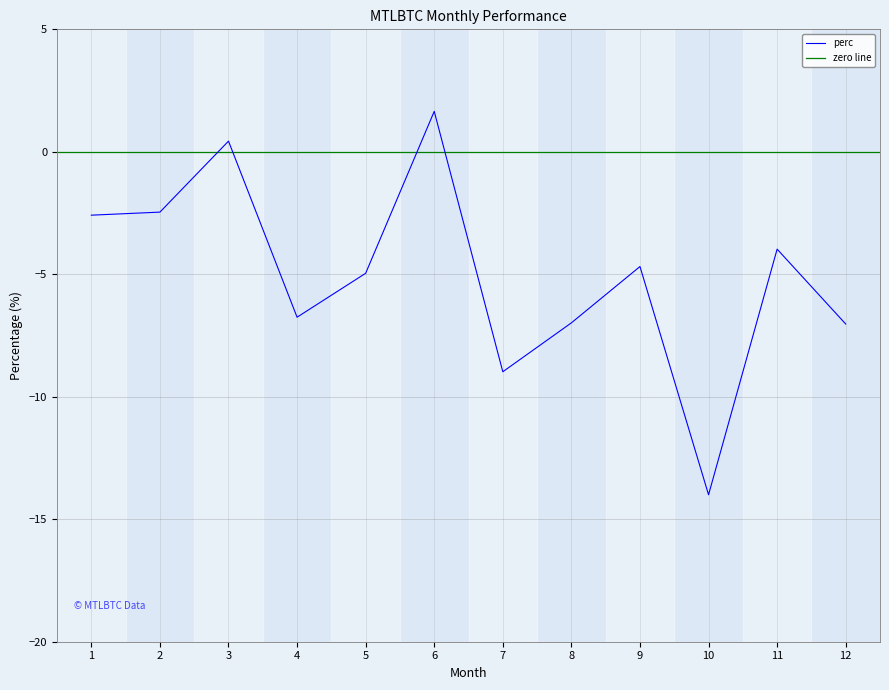

The chart shows a value of -2.6 at 1. True or false?

True